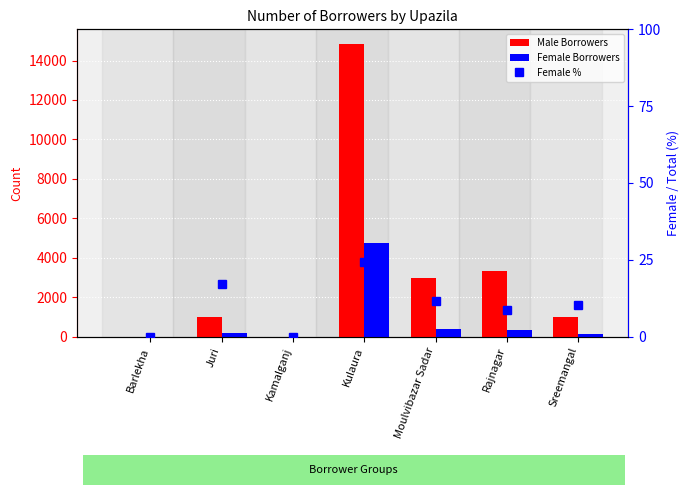

Read the Male Borrowers value at Sreemangal.

1012.0